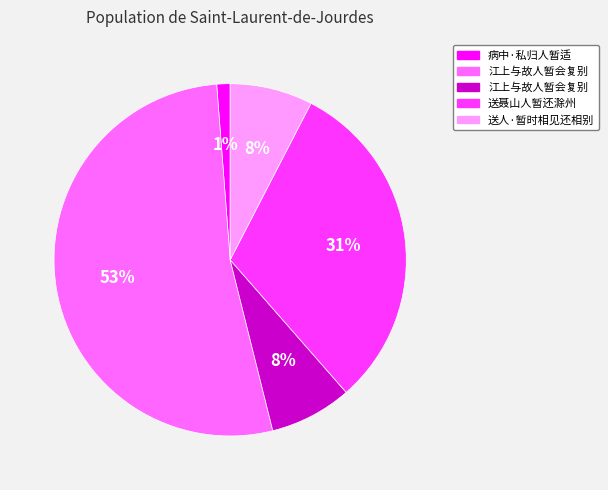

To the nearest percent, what is the average slice percentage?

20%